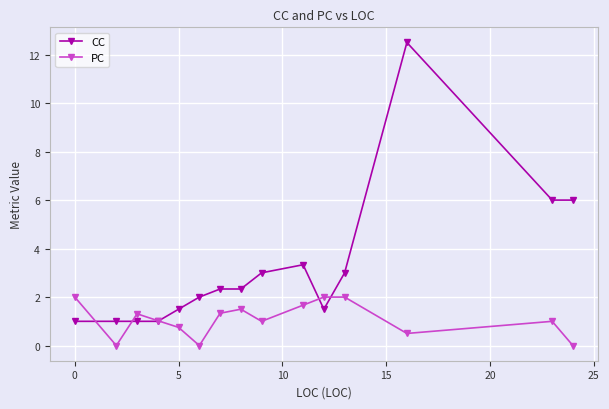

At how many categories does at least one series exceed 5?

3